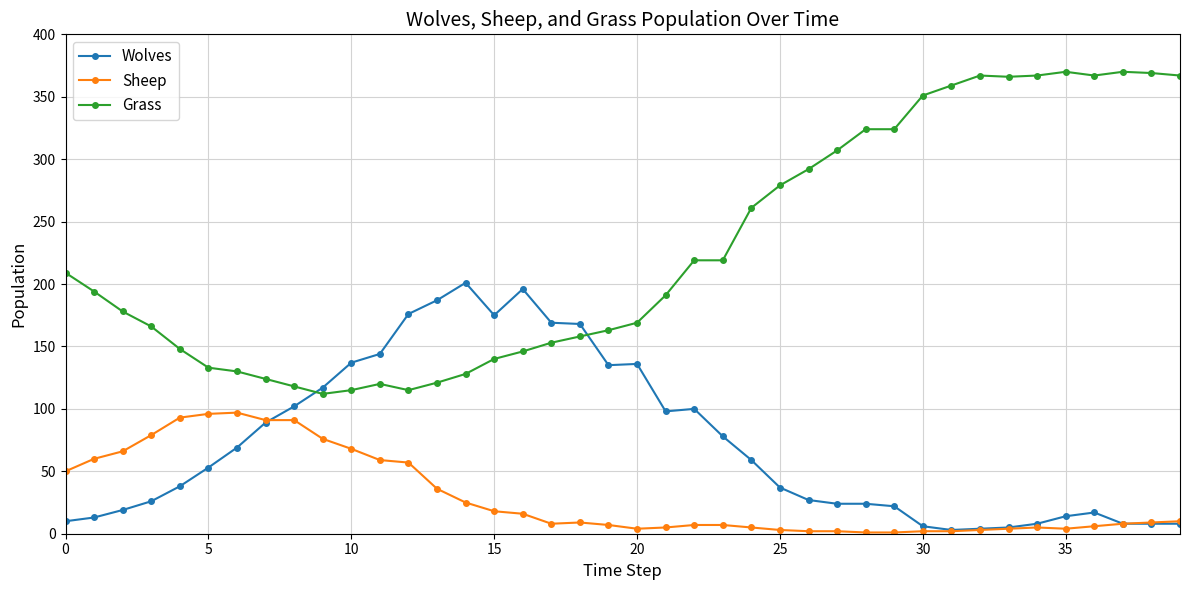

Which series has the largest total across all categories?

Grass